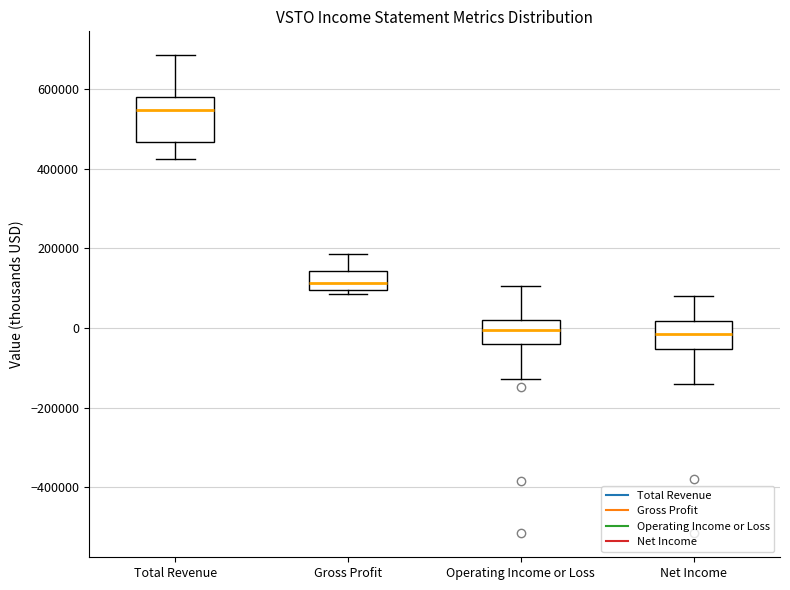

Where does the upper whisker of the box for Operating Income or Loss end on the y-axis? The values are not printed on the chart, so give them approximately, as read against the axis.

100000